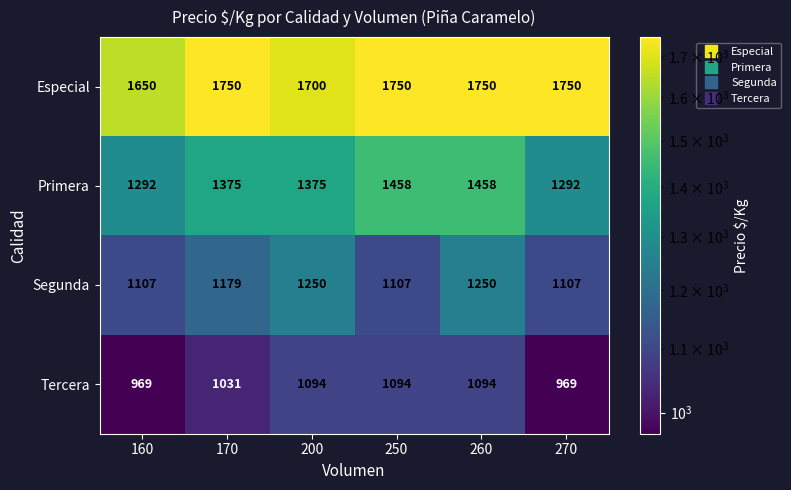

How many Primera values are between 1292 and 1458?

6